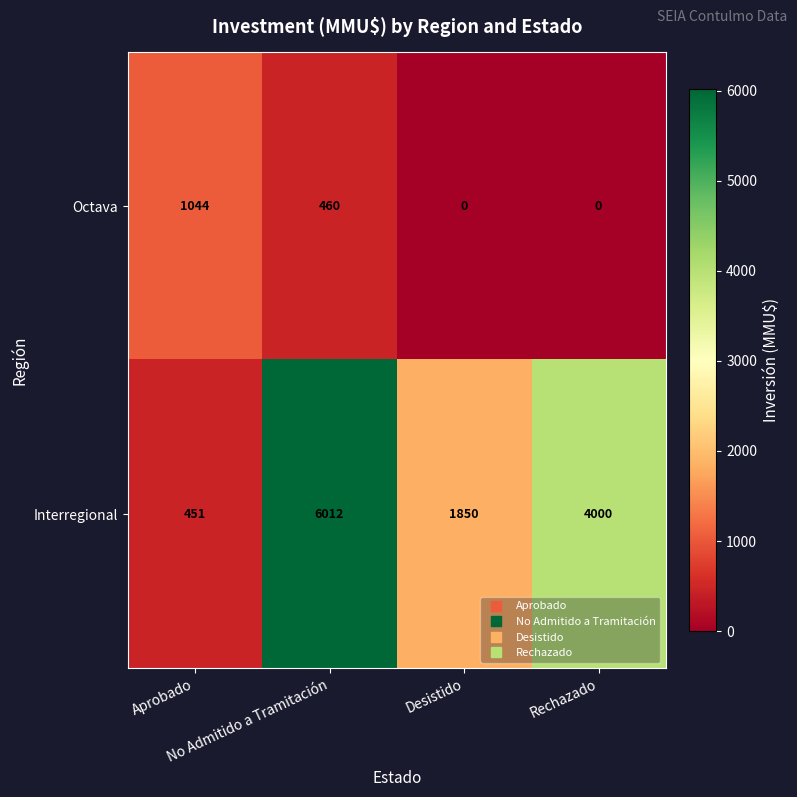

What is the difference between the maximum and minimum values in the Octava series?

1044